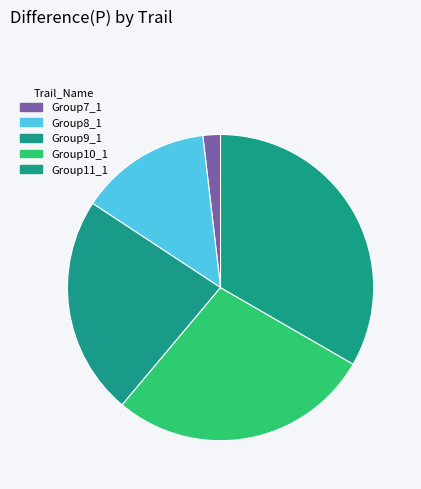

To the nearest percent, what is the combined percentage of Group9_1 and Group10_1?

51%